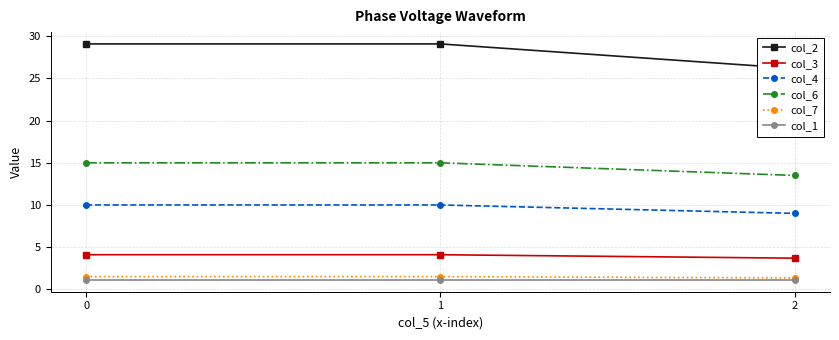

What is the approximate value of col_6 at 2?

13.5